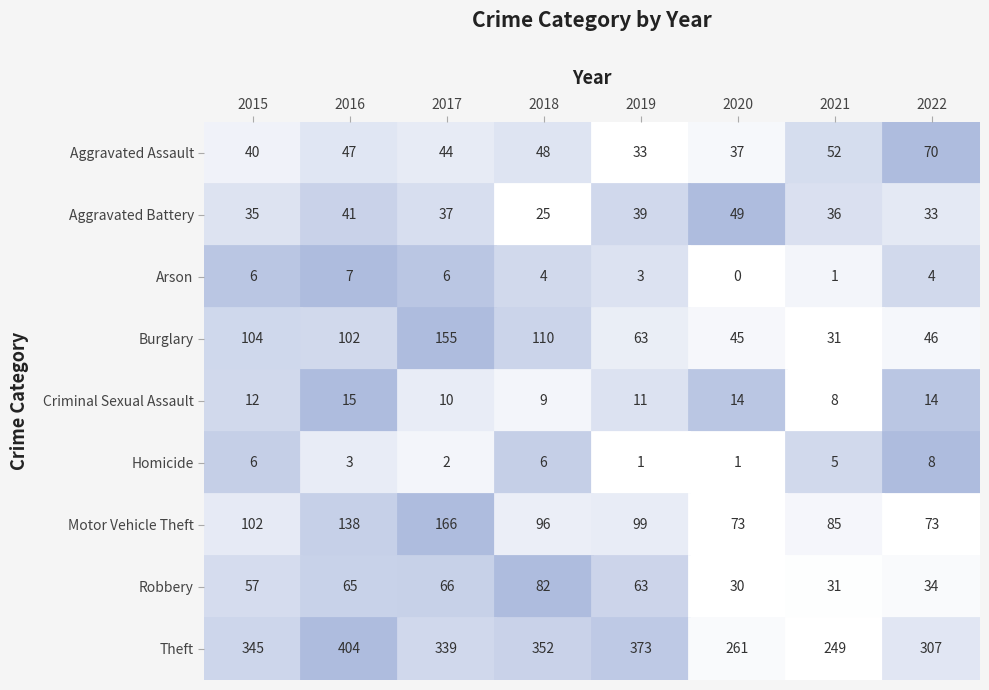

Which series has the largest total across all categories?

Theft